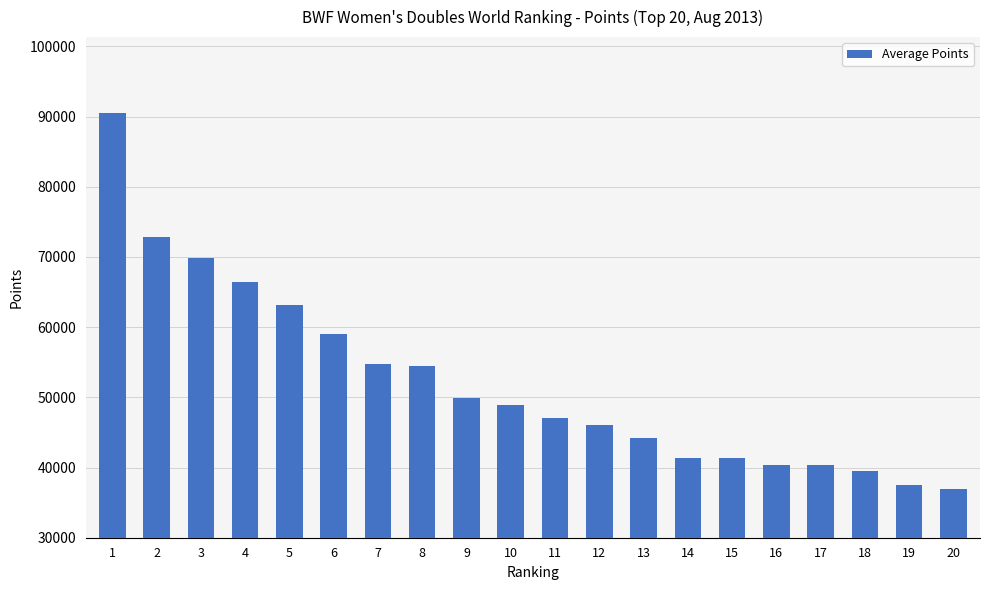

What is the average value?

52210.7